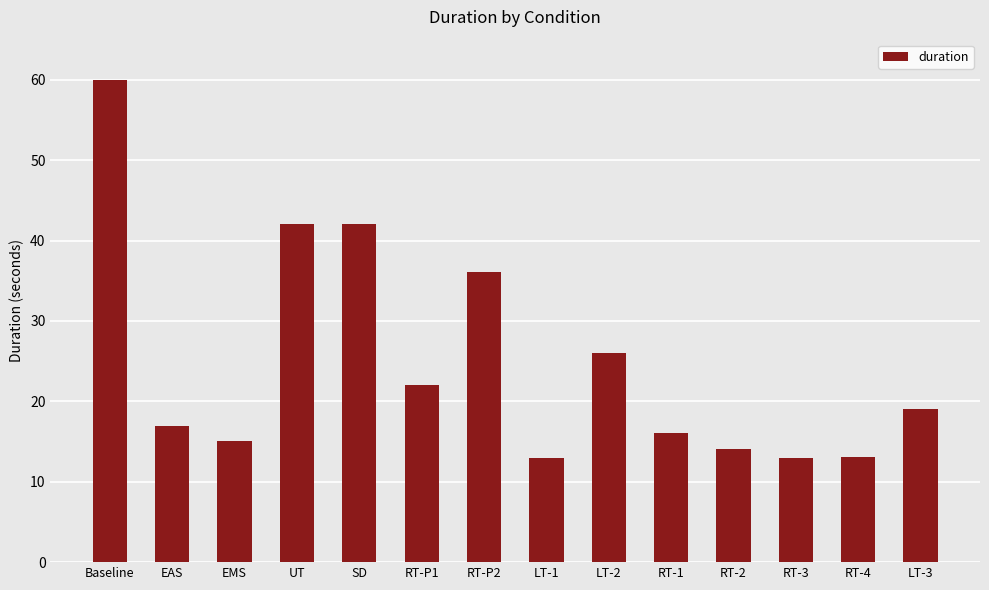

Are the bars horizontal?

No